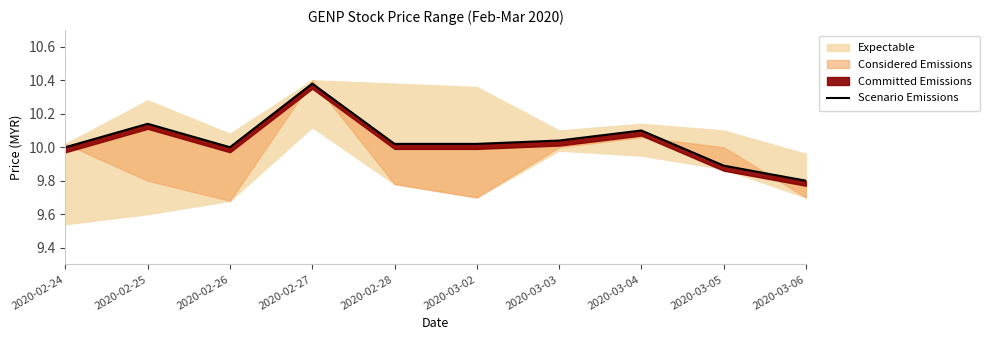

At which label is the value closest to 10?

2020-02-24